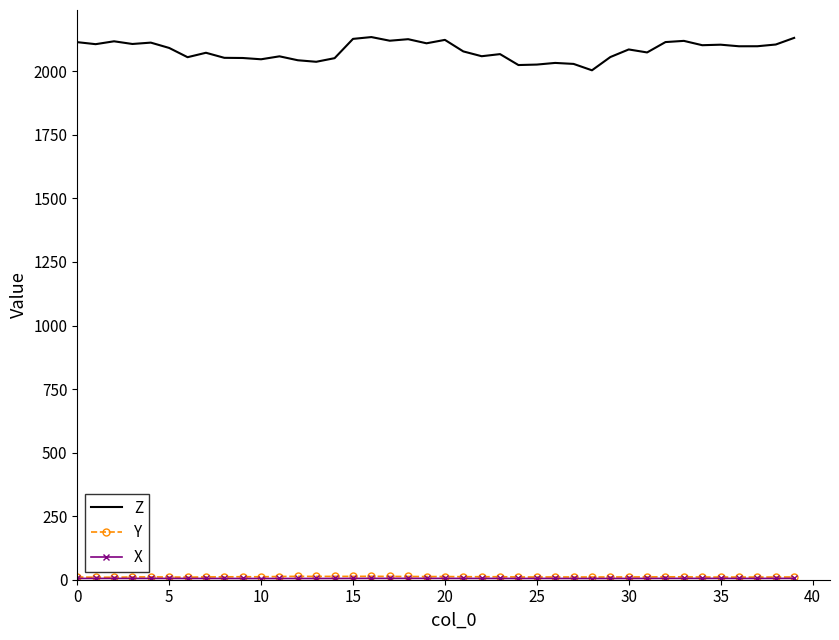

Which series has the largest total across all categories?

Z